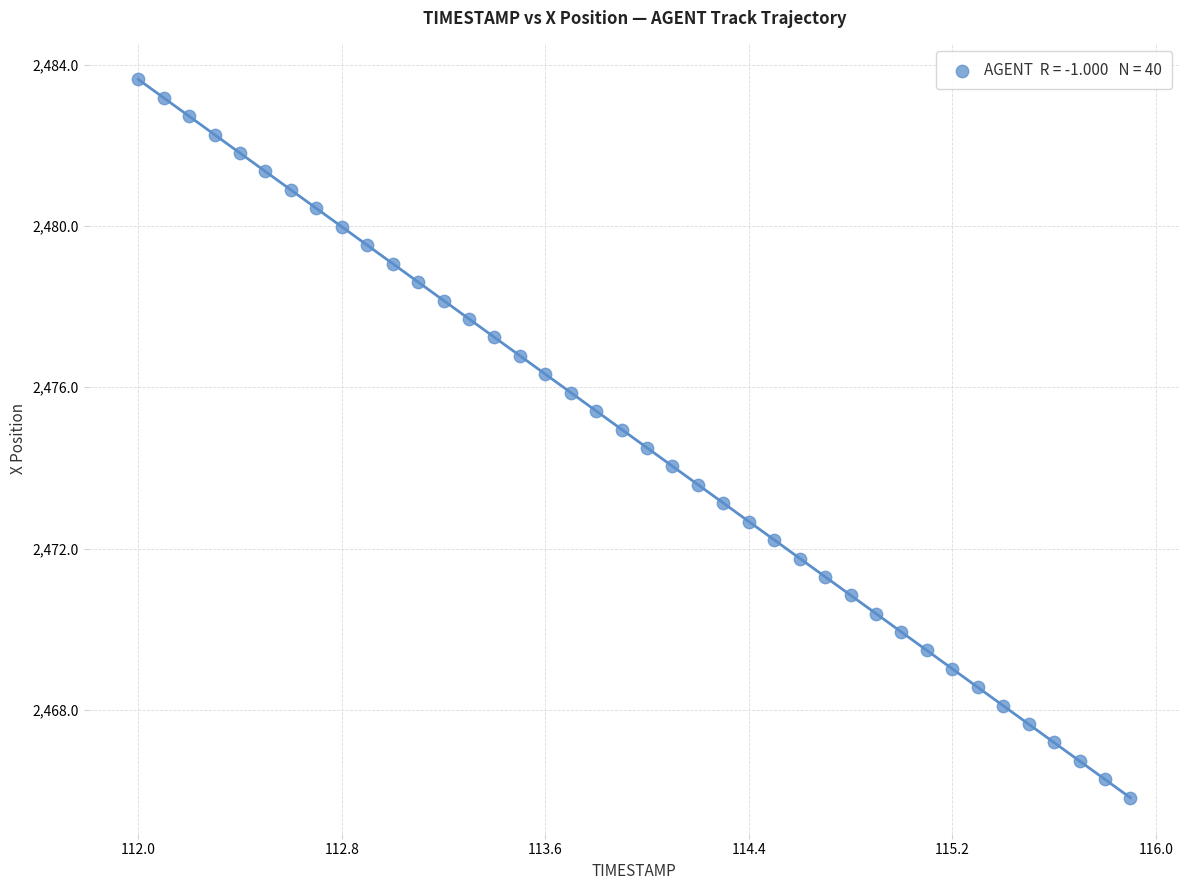

What is the range of X values (max minus min)?

3.9